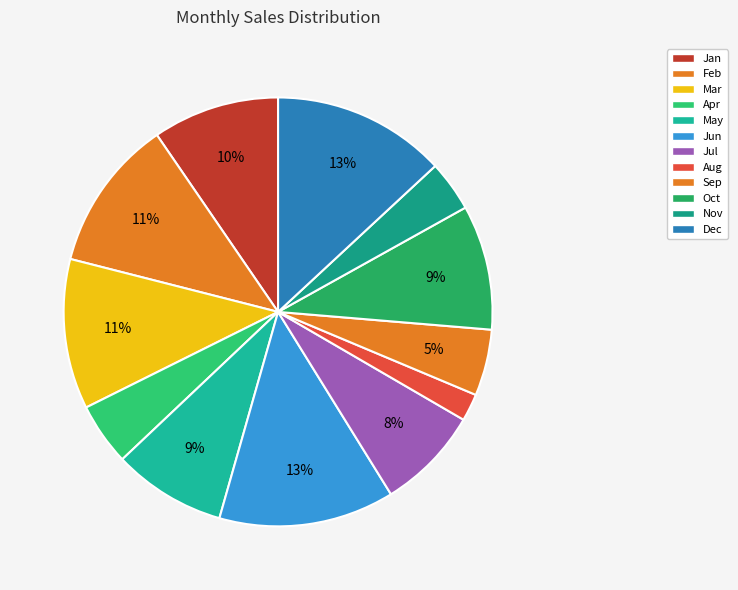

How many slices are in this pie chart?

12